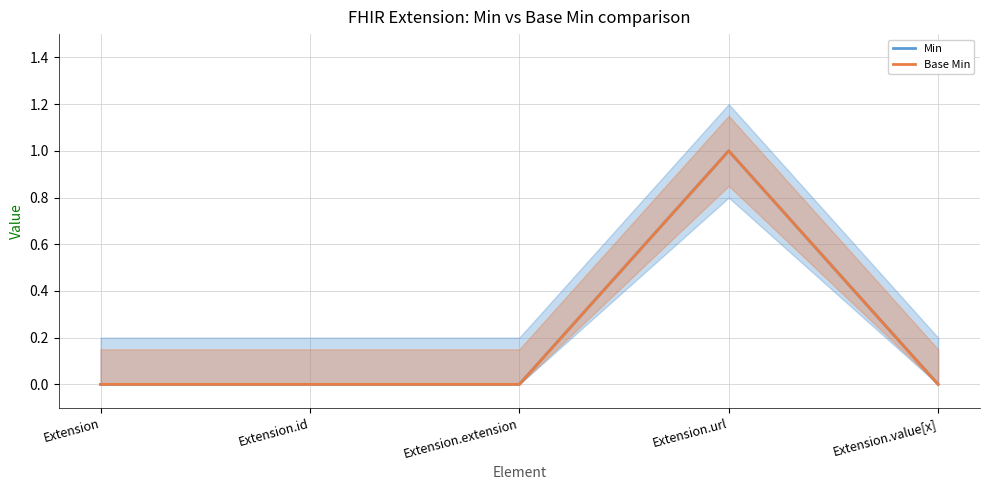

Reading left to right, transcribe all the data shown in this chart.

Min: 0	0	0	1	0
Base Min: 0	0	0	1	0